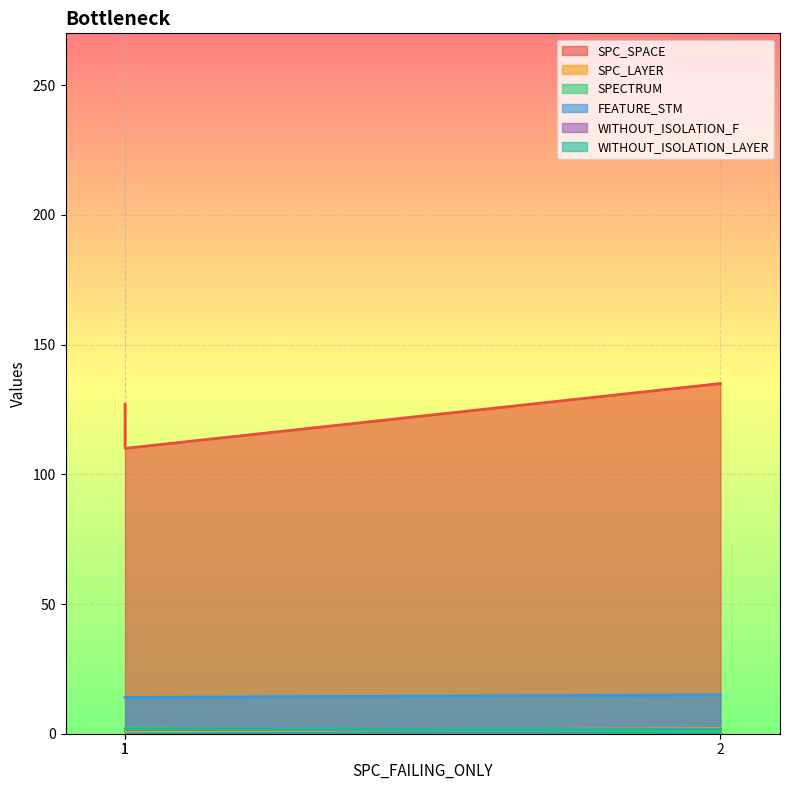

The value of SPC_SPACE at 1 is 110. True or false?

True